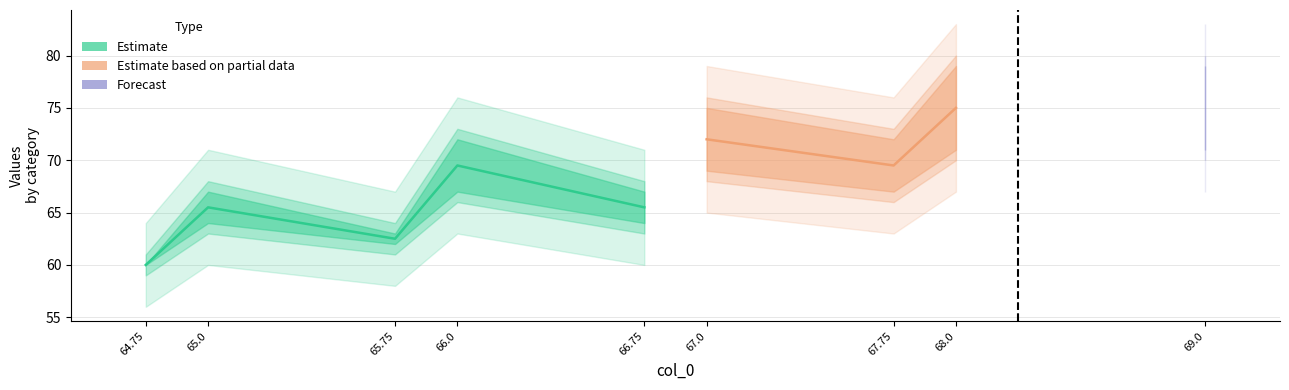

Which has a higher value, 67.75 or 66.0?

67.75